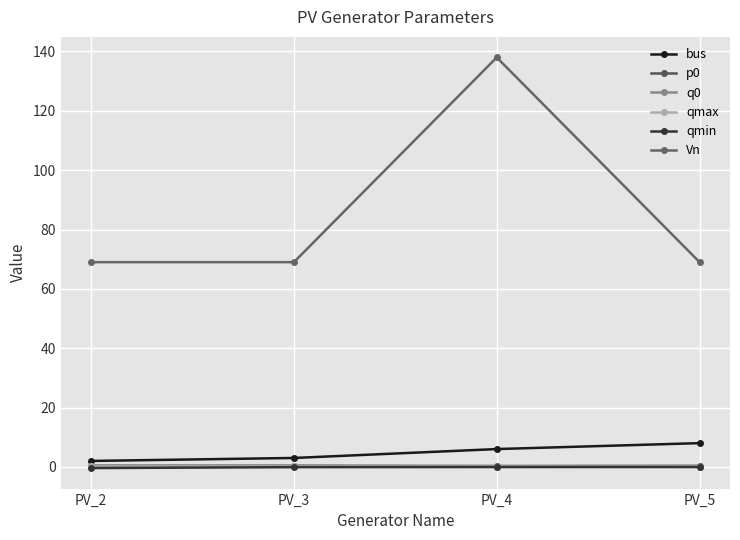

Is this an area chart (filled region under the line)?

No